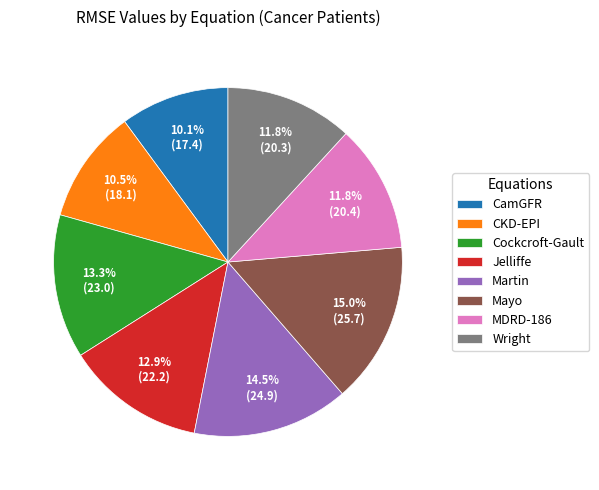

Is there any slice that represents more than half of the pie?

No